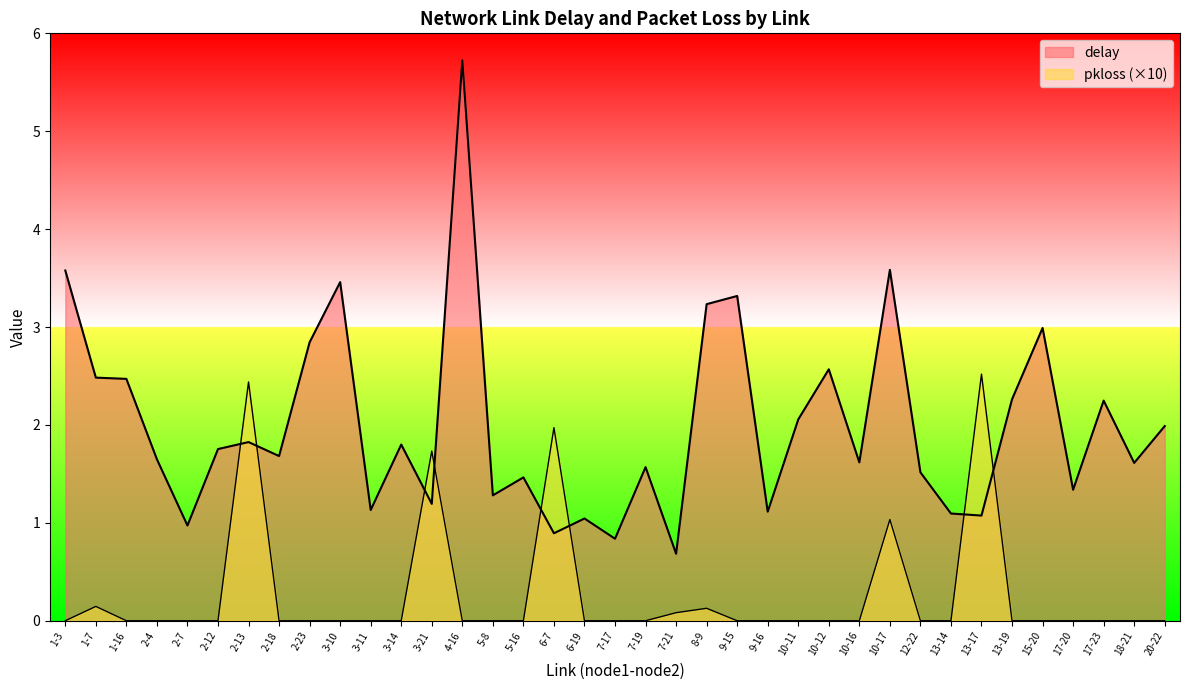

Between 3-11 and 10-12, which series saw the biggest shift?

delay